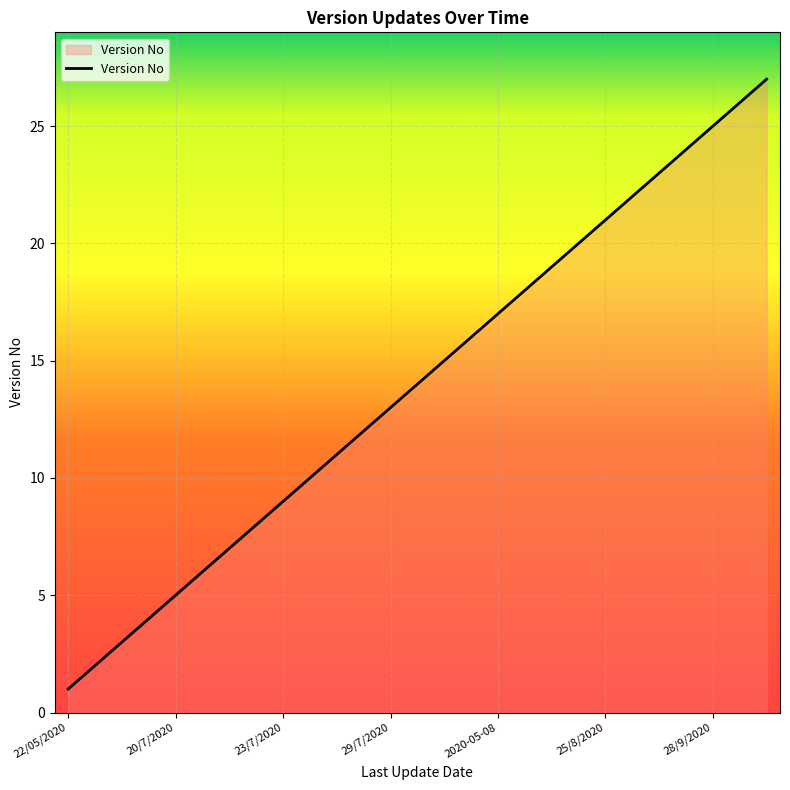

What is the greatest value displayed?

27